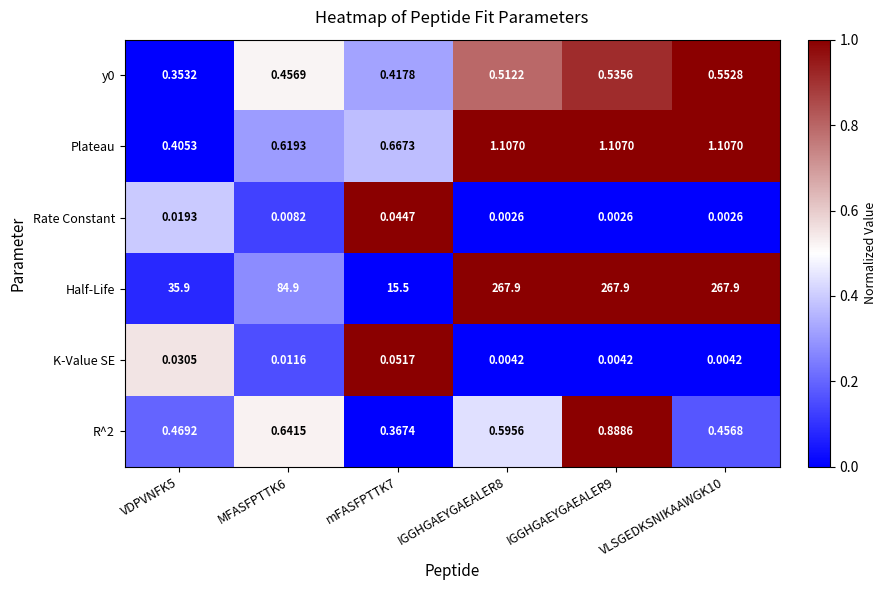

Which series changed the most between mFASFPTTK7 and VLSGEDKSNIKAAWGK10?

Half-Life